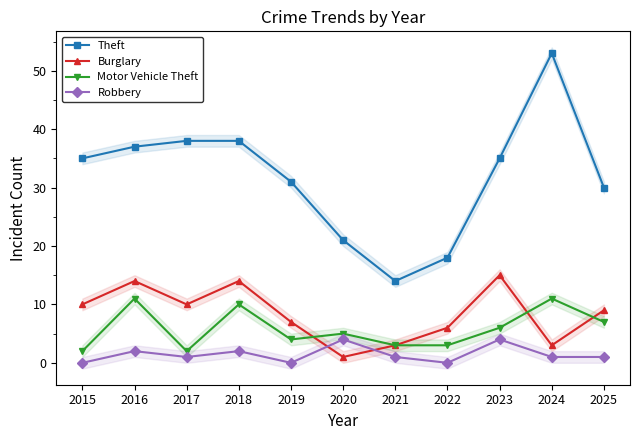

After their last crossing, which series has the higher values: Robbery or Burglary?

Burglary